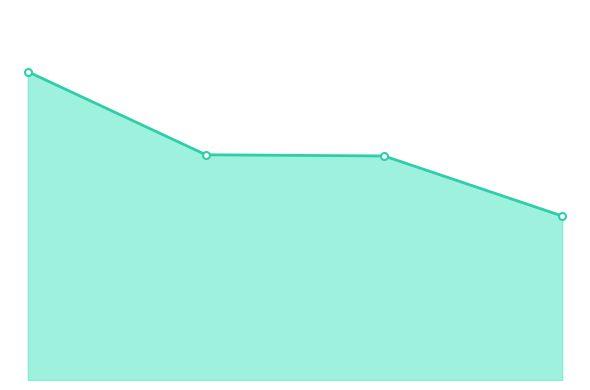

What is the minimum value shown in the chart?

465638.3